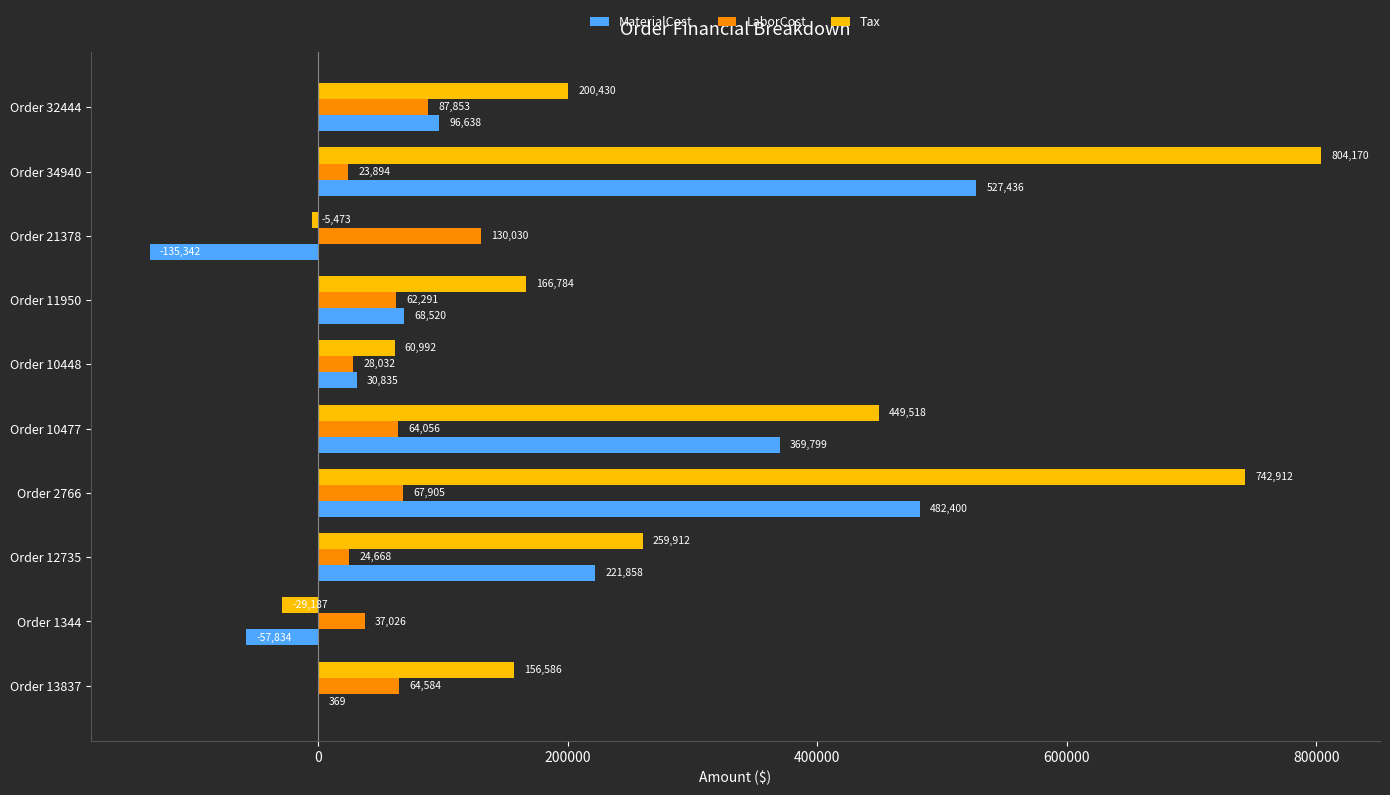

Which series changed the most between Order 2766 and Order 10477?

Tax